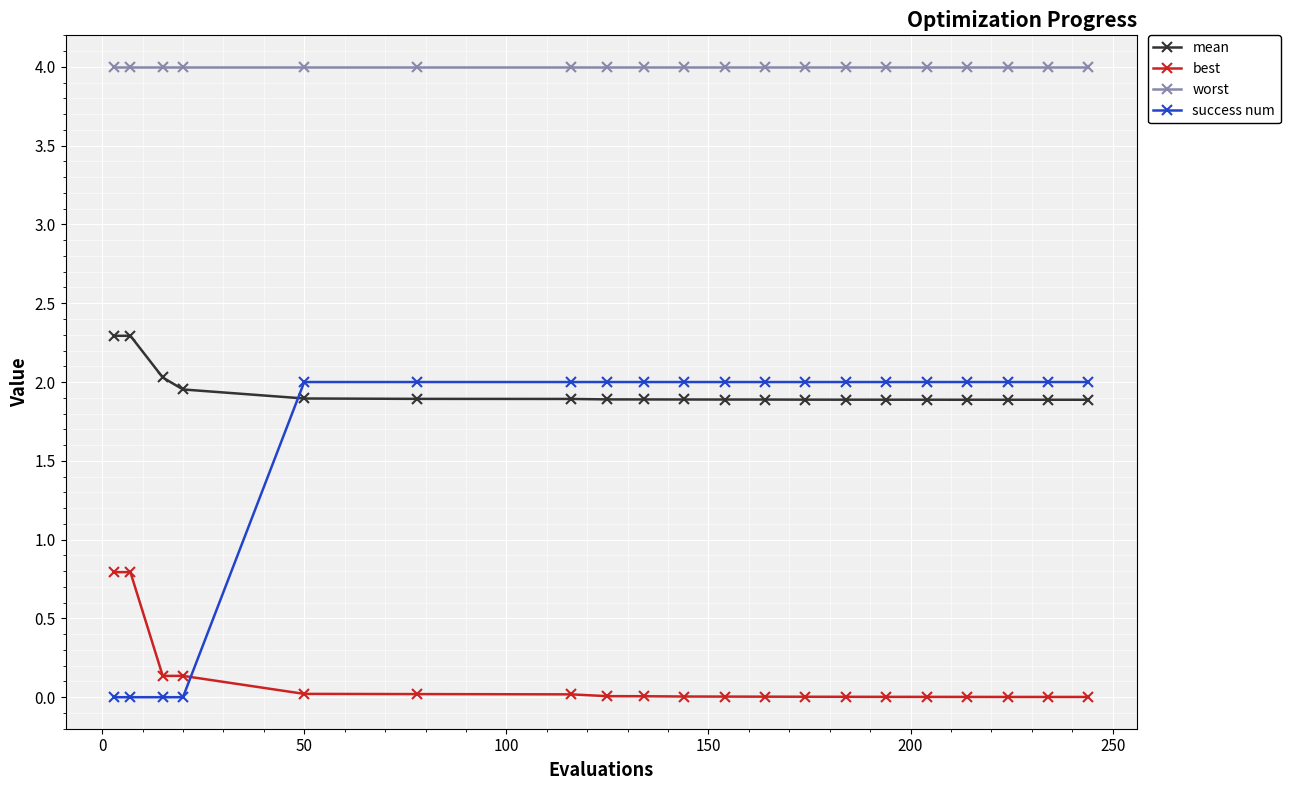

Rank the series by their maximum value, from highest to lowest.

worst, mean, success num, best